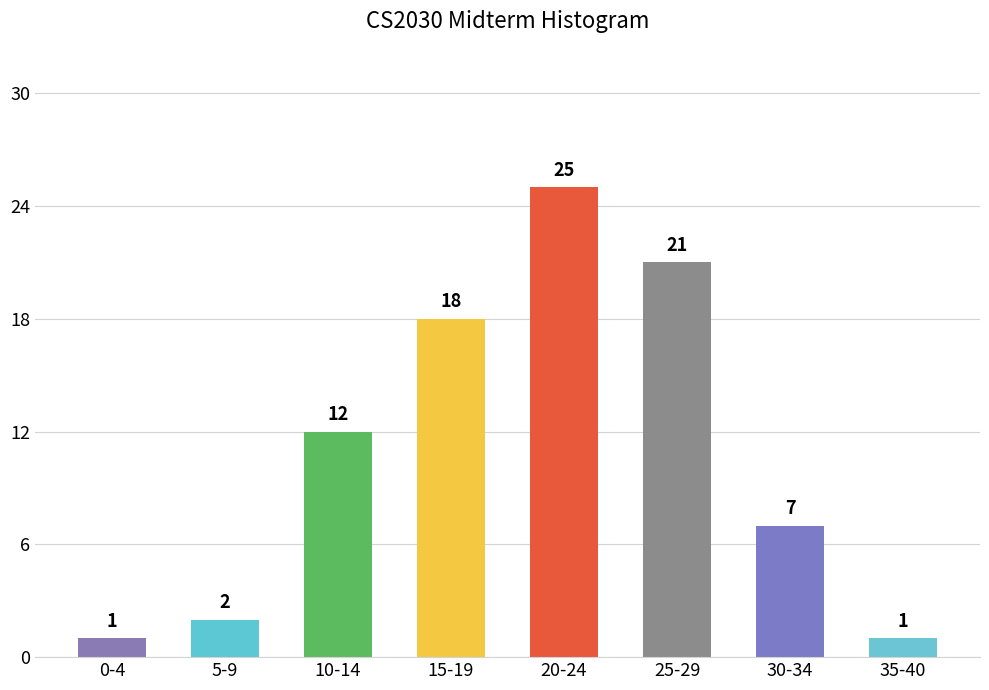

Reading left to right, what are all the values shown in this chart?

1	2	12	18	25	21	7	1